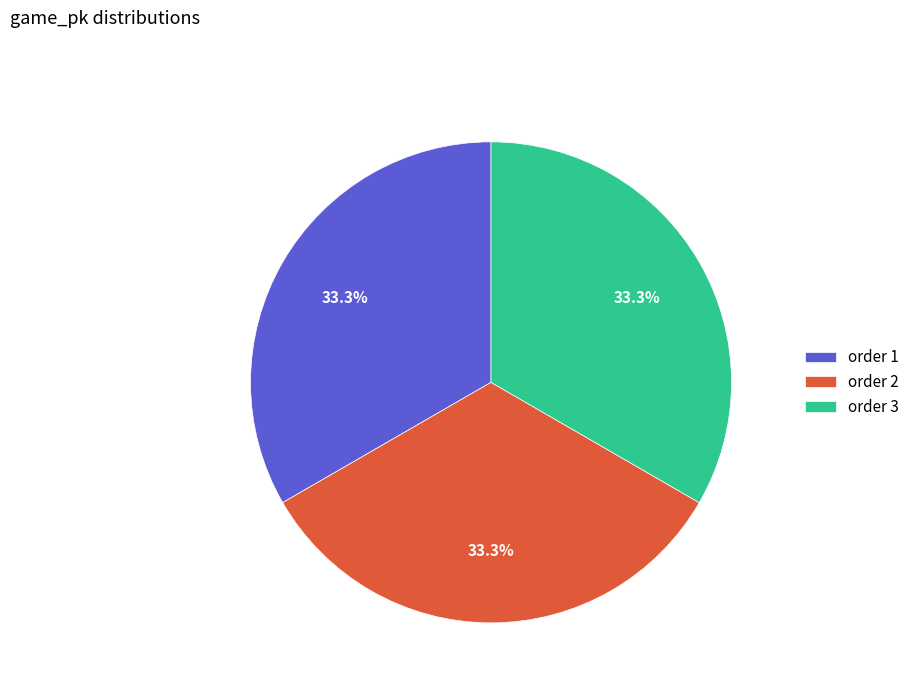

What percentage do order 2 and order 3 together represent?

66.7%